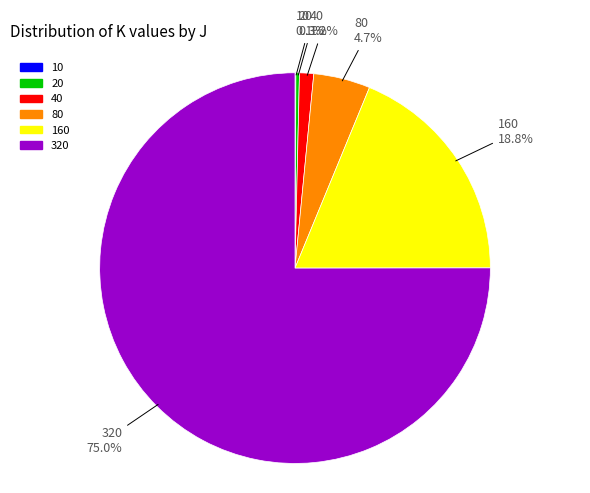

Which slice represents more than half of the pie?

320